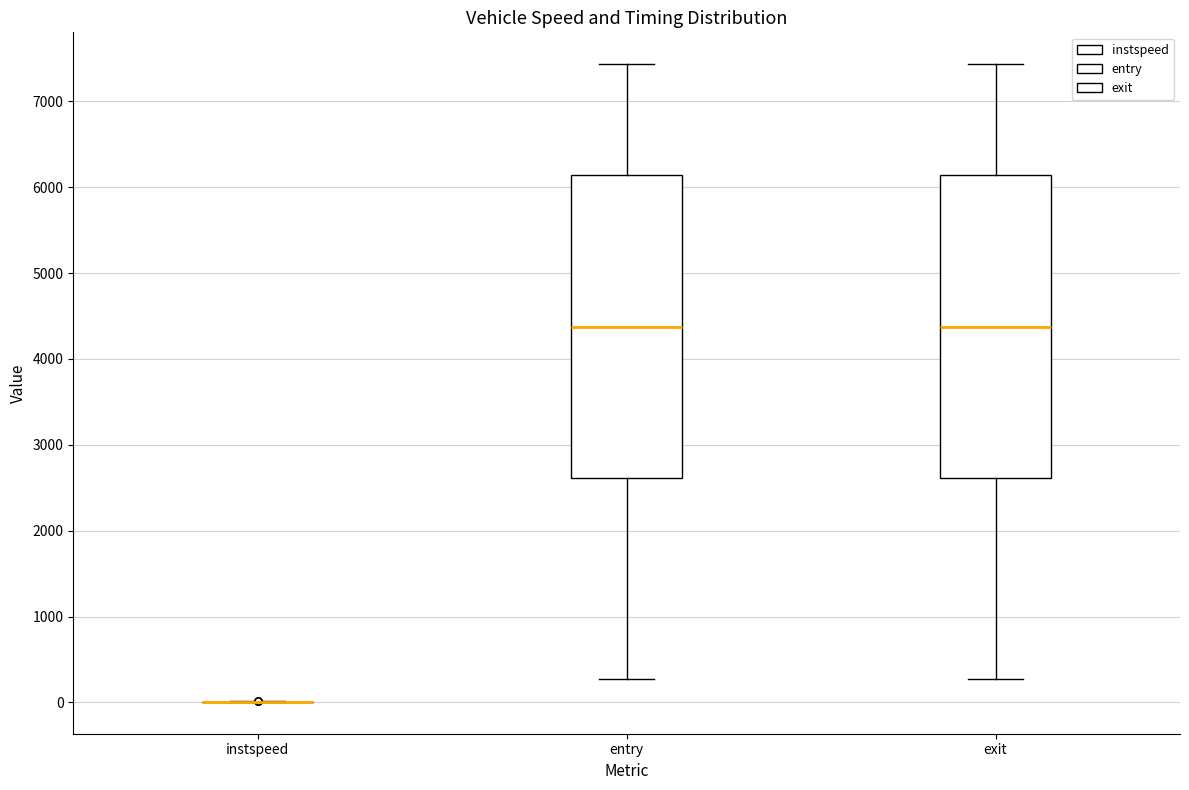

Reading left to right, transcribe this box plot: for each box, give where its median line is, the range the box spans, and where its two whiskers end, as read against the y-axis. The values are not printed on the chart, so give them approximately, as read against the axis.

instspeed: box collapsed to a line at 0, whiskers 0 to 0
entry: median 4400, box 2600 to 6100, whiskers 300 to 7400
exit: median 4400, box 2600 to 6100, whiskers 300 to 7400